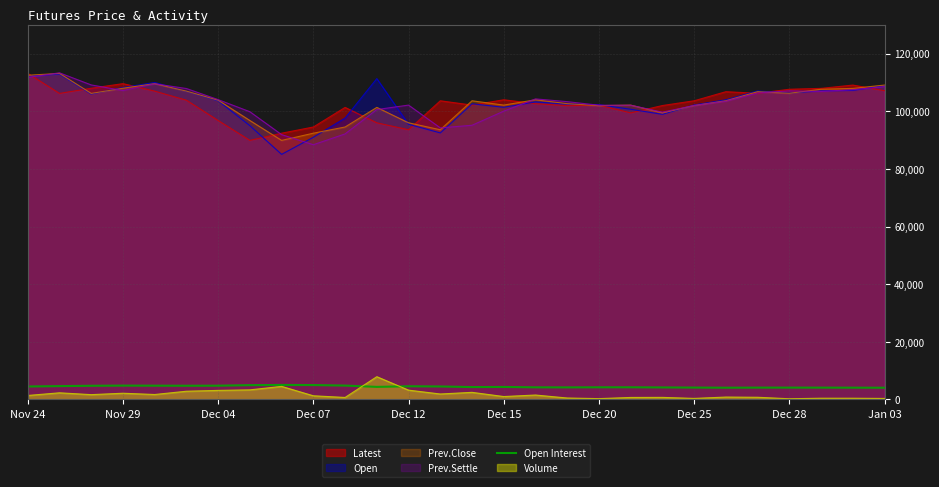

True or false: Prev.Close and Volume intersect in this chart.

False